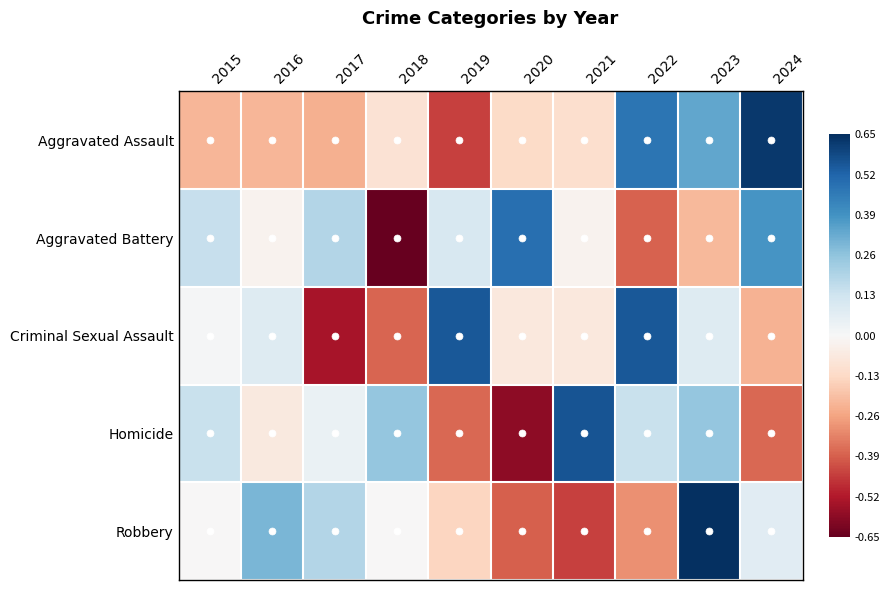

What is the total value across all series at 2023?

1.1